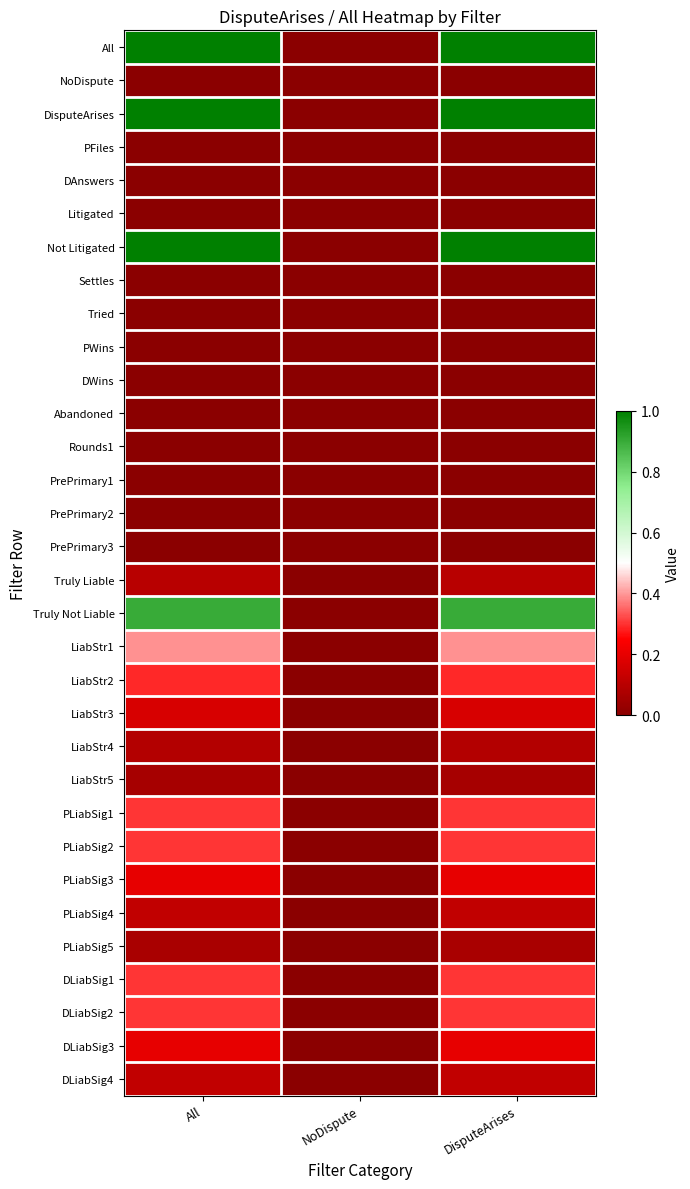

Reading right to left, extract all data points from this chart.

All: DisputeArises=1.0	NoDispute=0.0	All=1.0
NoDispute: DisputeArises=0.0	NoDispute=0.0	All=0.0
DisputeArises: DisputeArises=1.0	NoDispute=0.0	All=1.0
PFiles: DisputeArises=0.0	NoDispute=0.0	All=0.0
DAnswers: DisputeArises=0.0	NoDispute=0.0	All=0.0
Litigated: DisputeArises=0.0	NoDispute=0.0	All=0.0
Not Litigated: DisputeArises=1.0	NoDispute=0.0	All=1.0
Settles: DisputeArises=0.0	NoDispute=0.0	All=0.0
Tried: DisputeArises=0.0	NoDispute=0.0	All=0.0
PWins: DisputeArises=0.0	NoDispute=0.0	All=0.0
DWins: DisputeArises=0.0	NoDispute=0.0	All=0.0
Abandoned: DisputeArises=0.0	NoDispute=0.0	All=0.0
Rounds1: DisputeArises=0.0	NoDispute=0.0	All=0.0
PrePrimary1: DisputeArises=0.0	NoDispute=0.0	All=0.0
PrePrimary2: DisputeArises=0.0	NoDispute=0.0	All=0.0
PrePrimary3: DisputeArises=0.0	NoDispute=0.0	All=0.0
Truly Liable: DisputeArises=0.1	NoDispute=0.0	All=0.1
Truly Not Liable: DisputeArises=0.9	NoDispute=0.0	All=0.9
LiabStr1: DisputeArises=0.4	NoDispute=0.0	All=0.4
LiabStr2: DisputeArises=0.3	NoDispute=0.0	All=0.3
LiabStr3: DisputeArises=0.2	NoDispute=0.0	All=0.2
LiabStr4: DisputeArises=0.1	NoDispute=0.0	All=0.1
LiabStr5: DisputeArises=0.1	NoDispute=0.0	All=0.1
PLiabSig1: DisputeArises=0.3	NoDispute=0.0	All=0.3
PLiabSig2: DisputeArises=0.3	NoDispute=0.0	All=0.3
PLiabSig3: DisputeArises=0.2	NoDispute=0.0	All=0.2
PLiabSig4: DisputeArises=0.1	NoDispute=0.0	All=0.1
PLiabSig5: DisputeArises=0.1	NoDispute=0.0	All=0.1
DLiabSig1: DisputeArises=0.3	NoDispute=0.0	All=0.3
DLiabSig2: DisputeArises=0.3	NoDispute=0.0	All=0.3
DLiabSig3: DisputeArises=0.2	NoDispute=0.0	All=0.2
DLiabSig4: DisputeArises=0.1	NoDispute=0.0	All=0.1